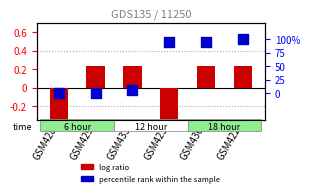

At how many categories does at least one series exceed 0?

5